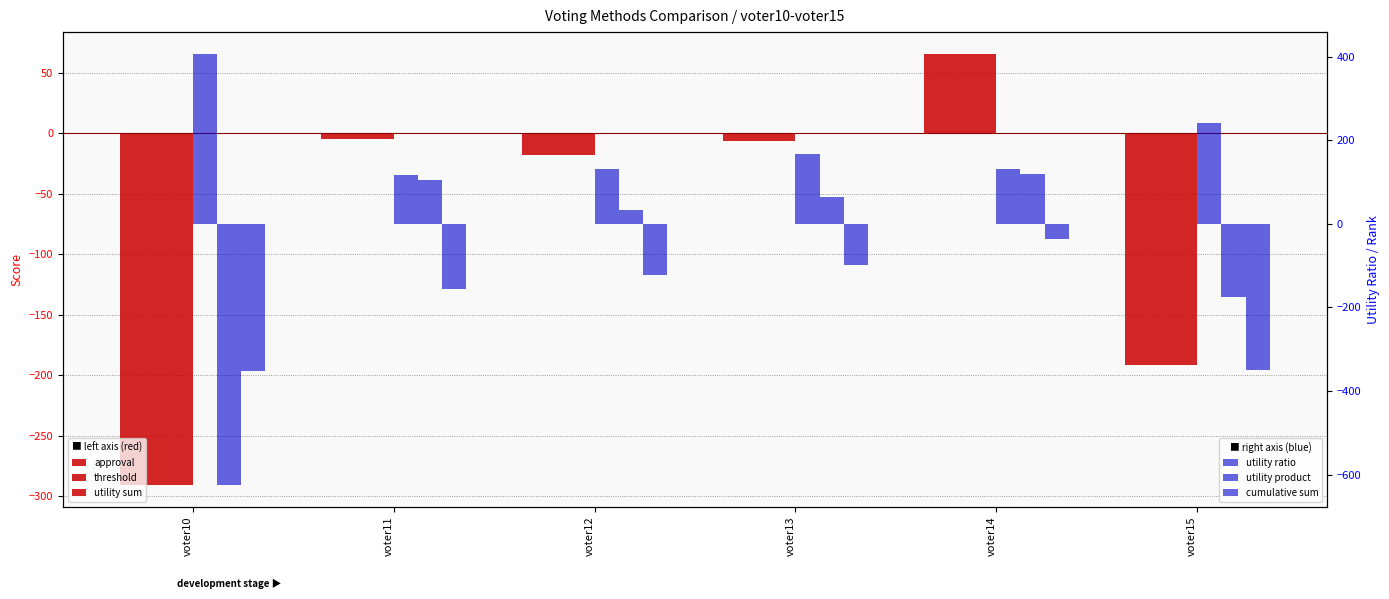

True or false: utility ratio has a value of 240 at voter15.

True